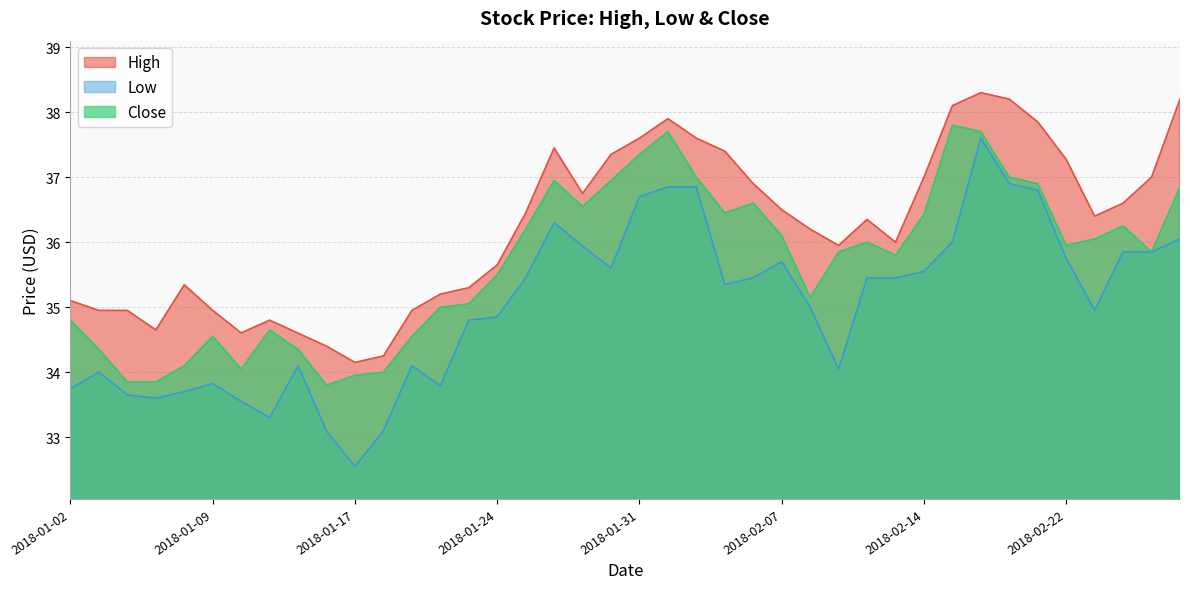

What is the label of the 29th point from the left?

2018-02-12